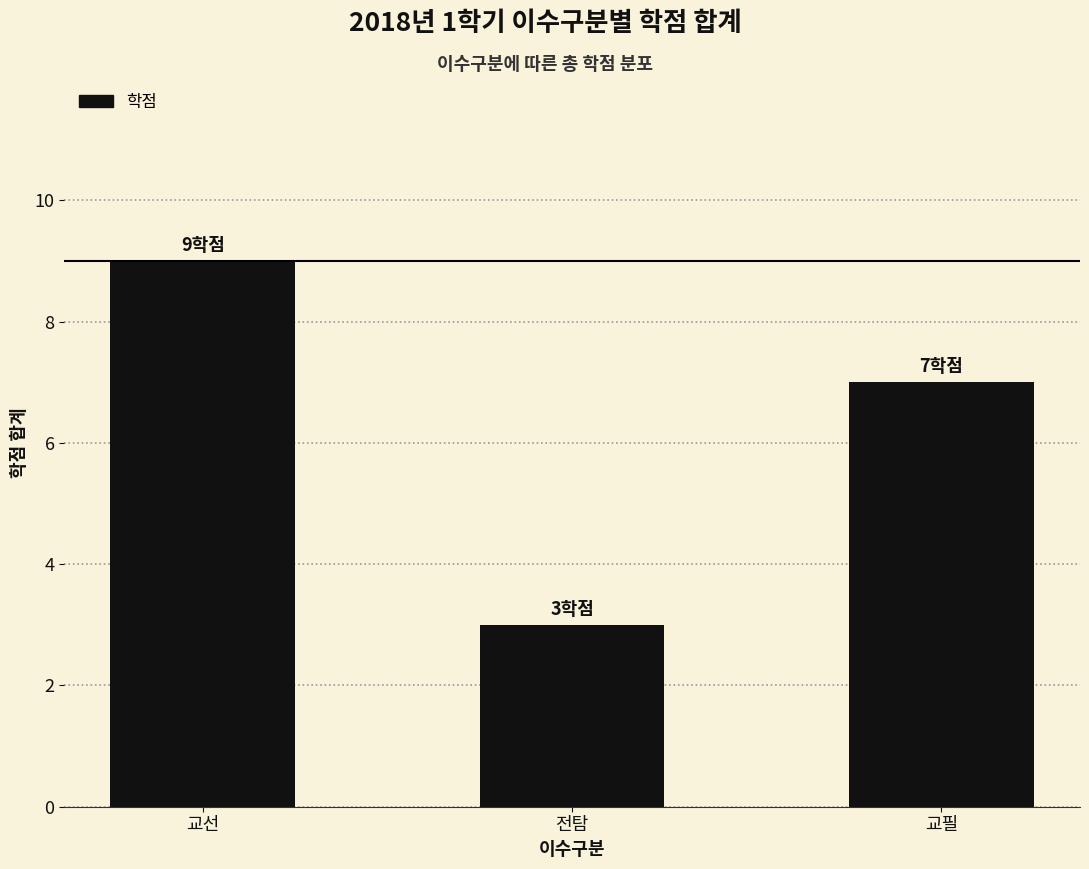

Which label corresponds to the largest value in the chart?

교선